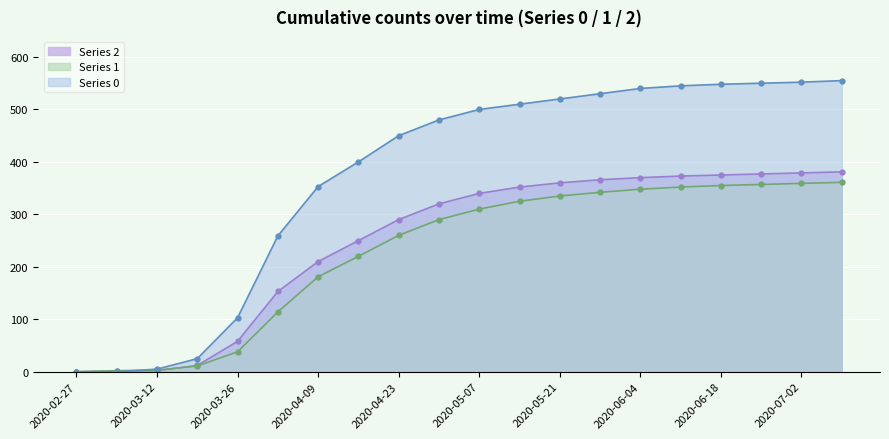

Count the number of data series in this chart.

3